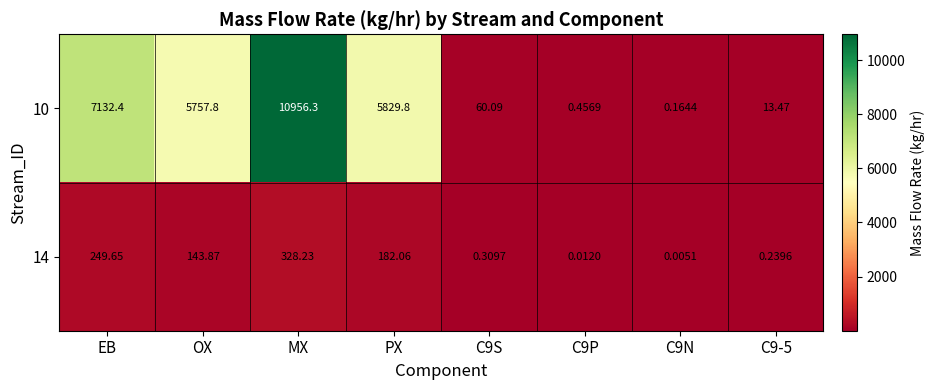

List the series in order of their overall mean, lowest first.

14, 10